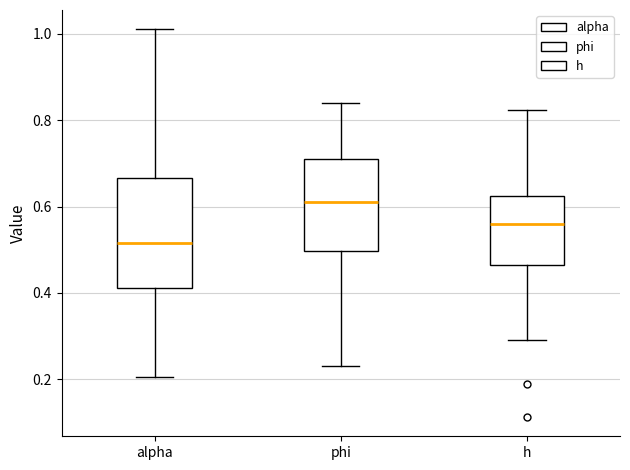

Reading left to right, read every box against the y-axis: the position of its median line, the range the box covers, and the ends of its whiskers. The values are not printed on the chart, so give them approximately, as read against the axis.

alpha: median 0.52, box 0.42 to 0.66, whiskers 0.20 to 1.02
phi: median 0.62, box 0.50 to 0.70, whiskers 0.24 to 0.84
h: median 0.56, box 0.46 to 0.62, whiskers 0.30 to 0.82